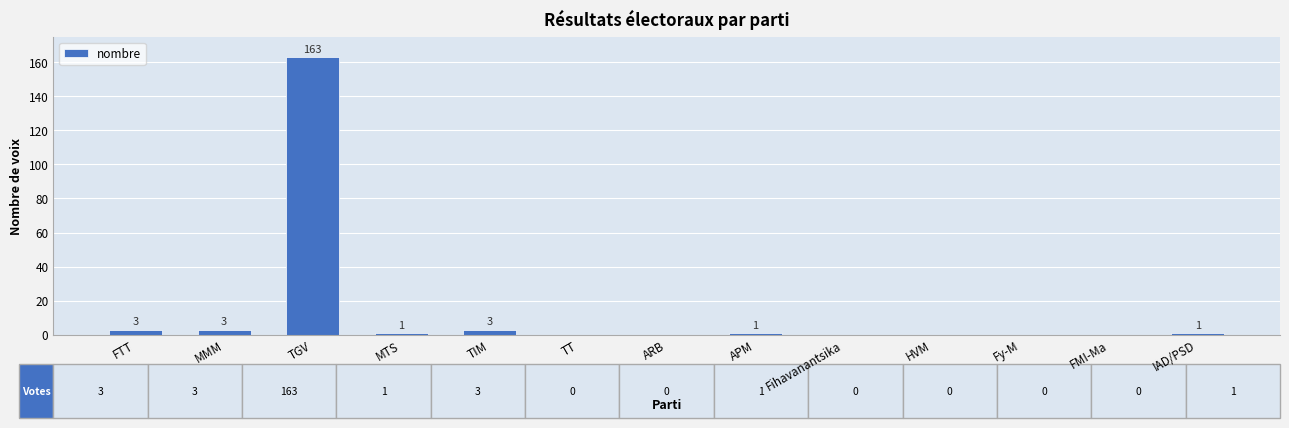

The chart shows a value of -88 at TT. True or false?

False